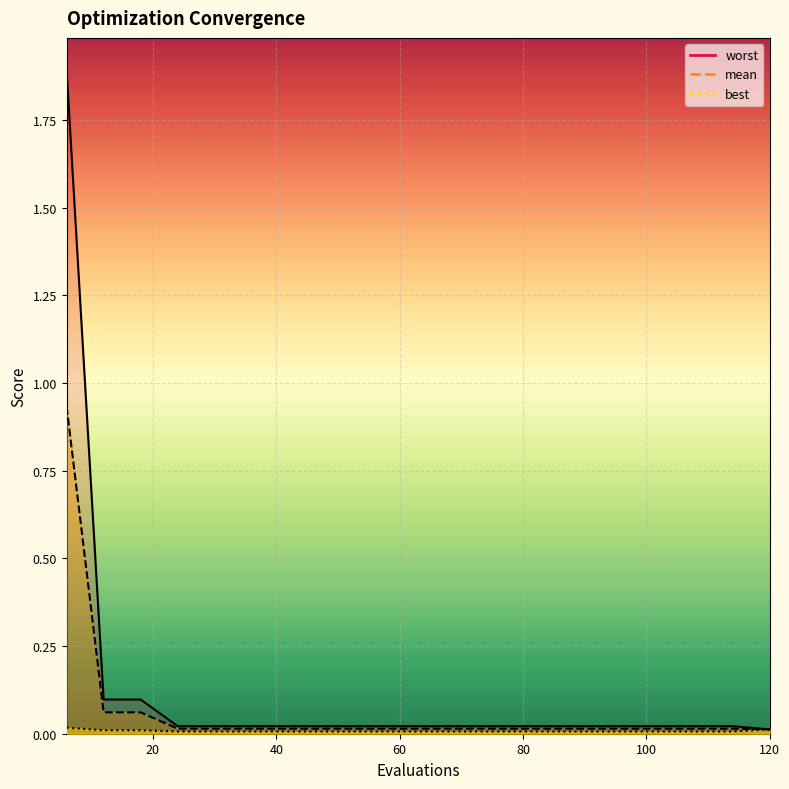

What is the sum of all mean values?

1.3